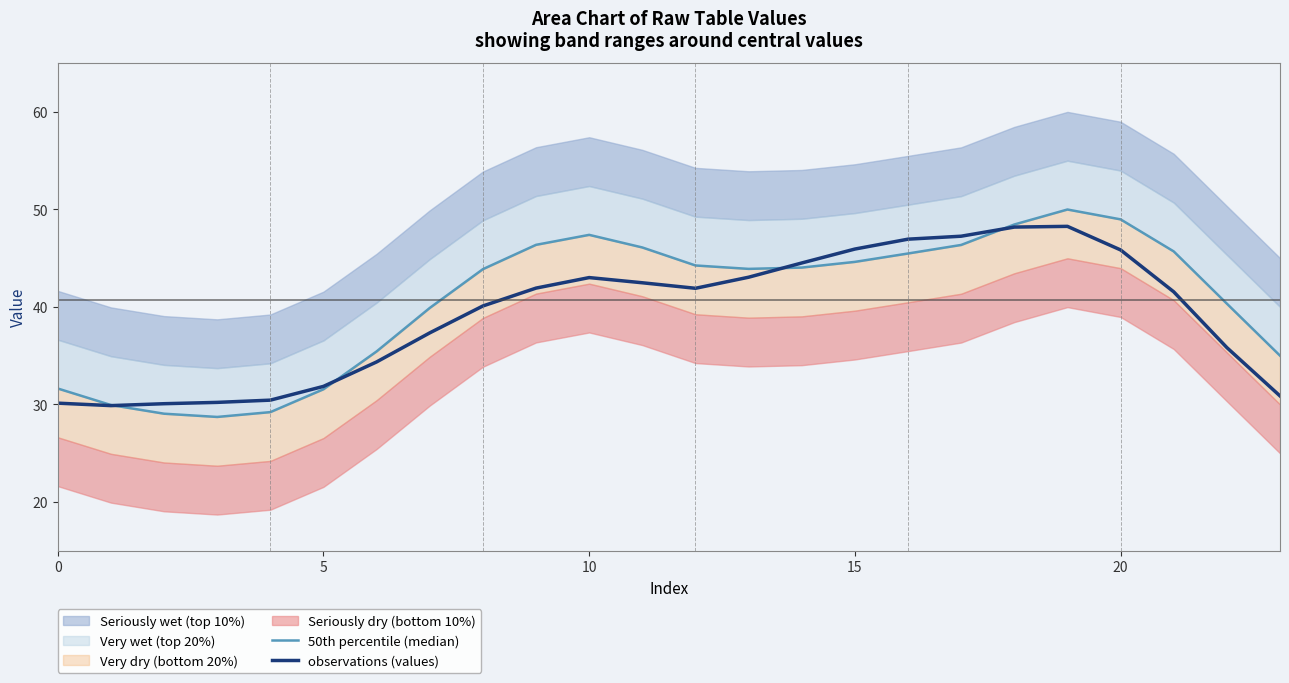

Rank the series at 7 from lowest to highest value.

observations (values), 50th percentile (median)